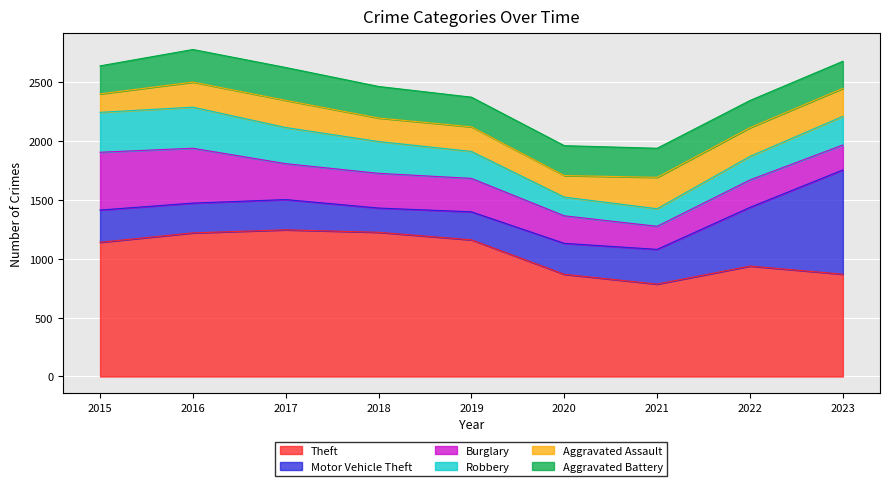

At which category is the sum across all series the highest?

2016